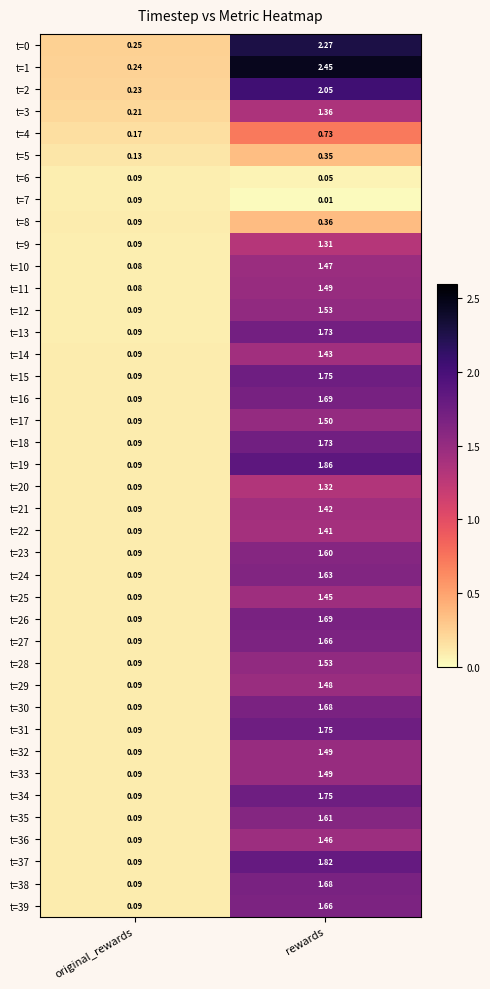

At which category does the chart reach its minimum across all series?

rewards